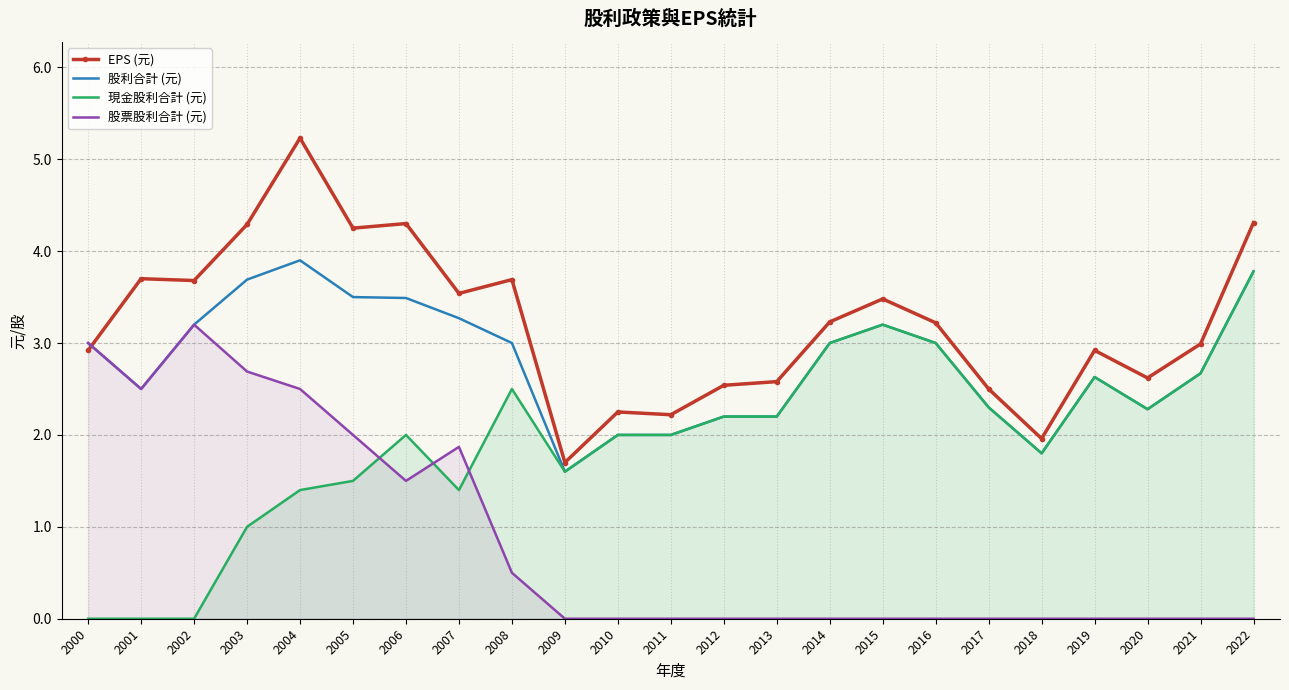

At which label is 股利合計 (元) closest to 2?

2010